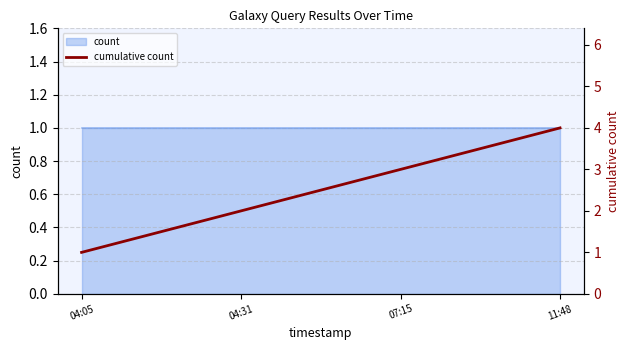

How many data points does each series have?

4